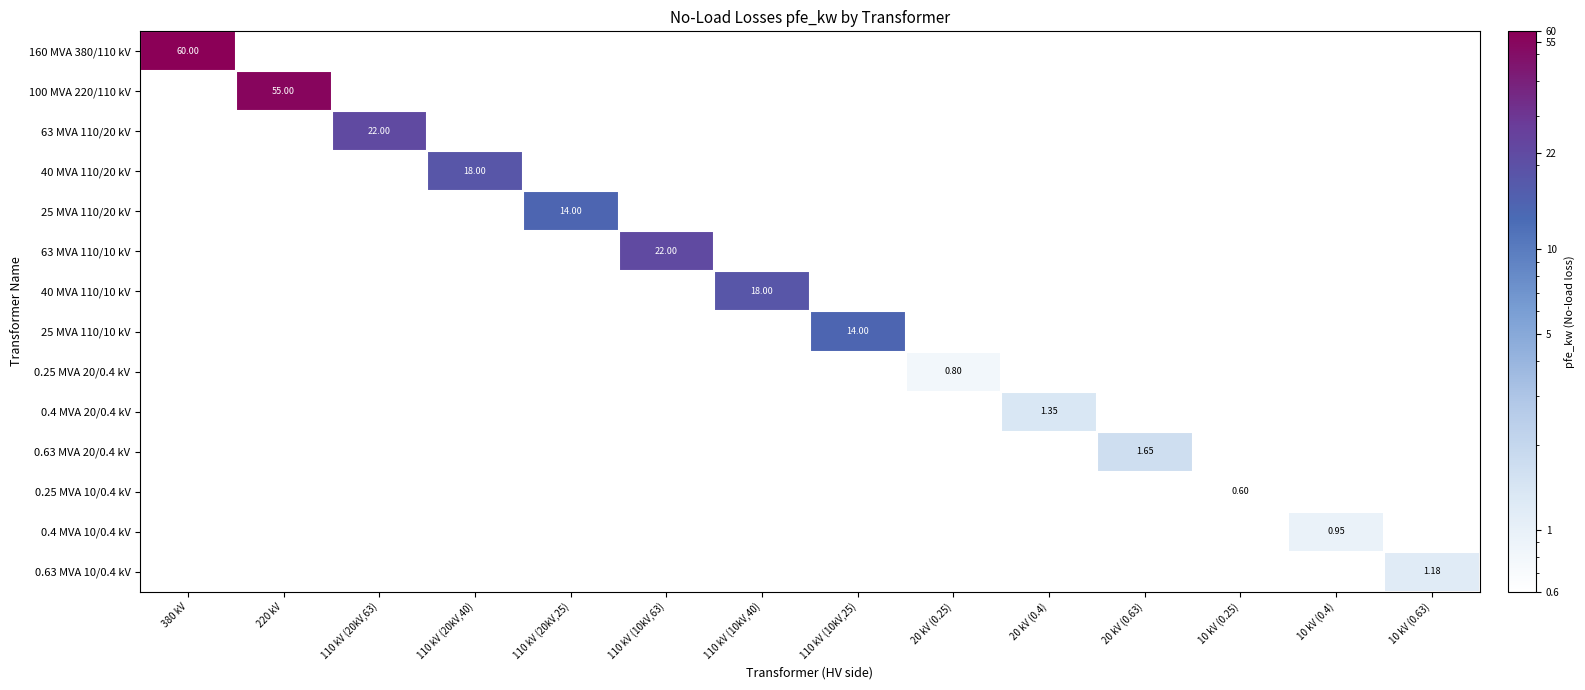

At which category is the sum across all series the highest?

380 kV